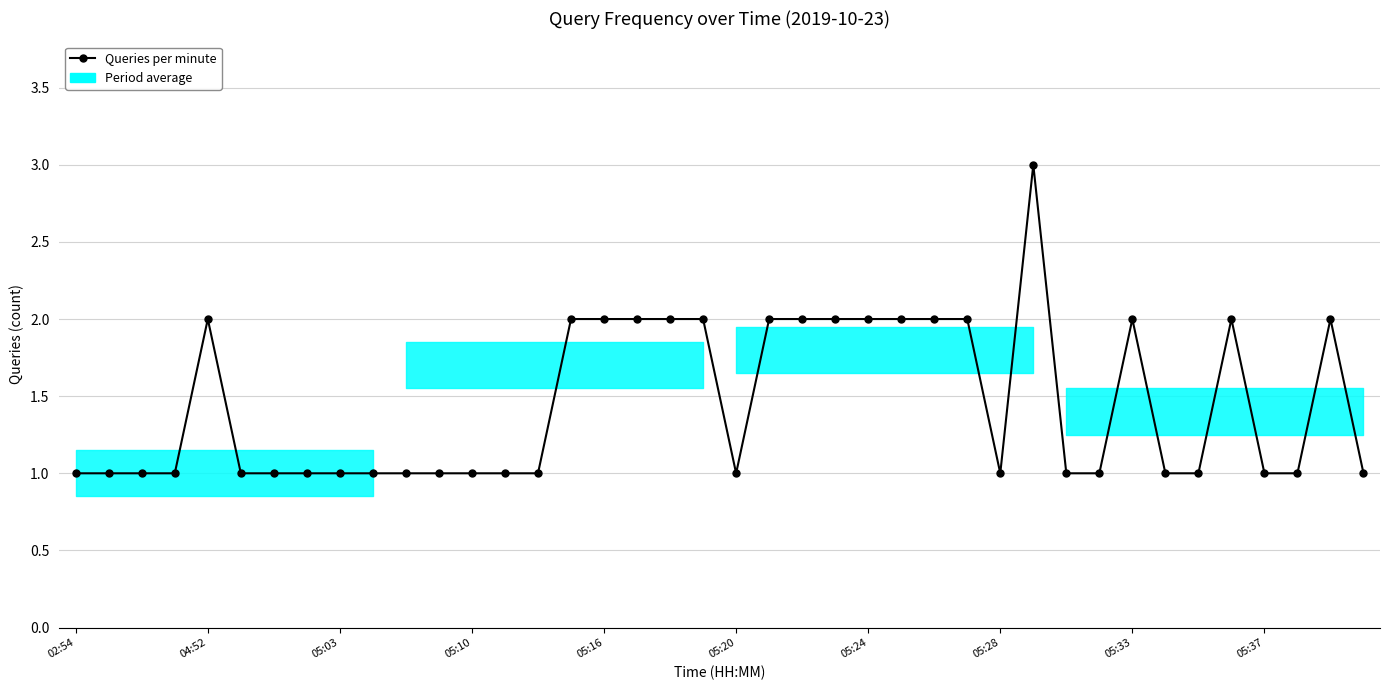

What is the value of the 7th point from the left?

1